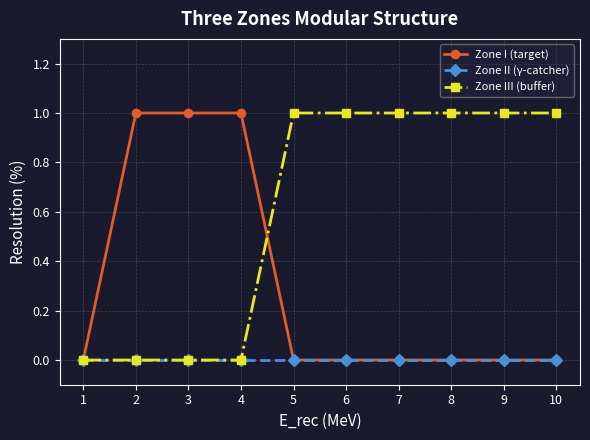

Count the number of categories in the chart.

10